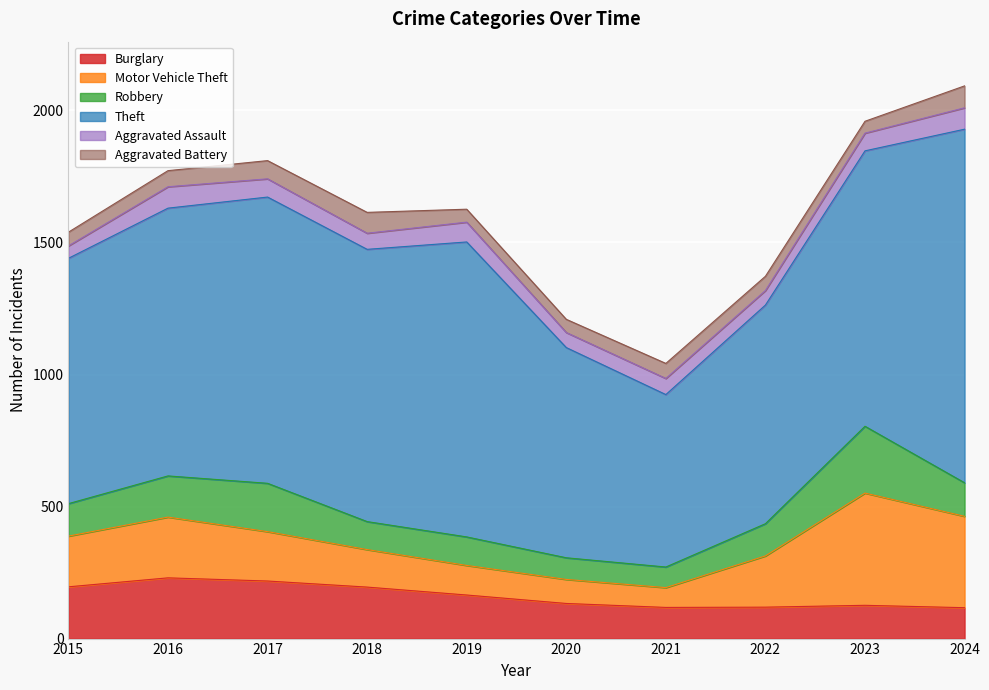

What is the total value across all series at 2023?

1959